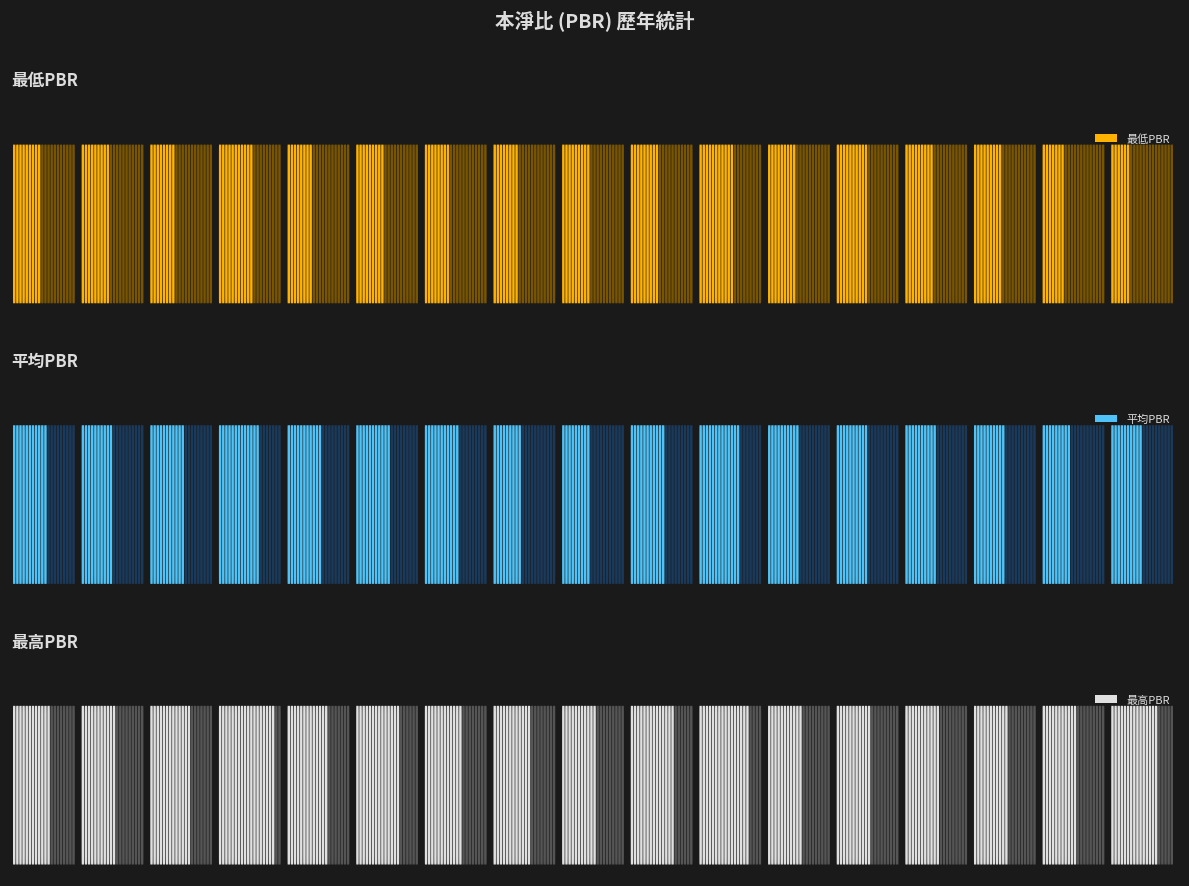

What is the highest value of the 最低PBR series?

0.8